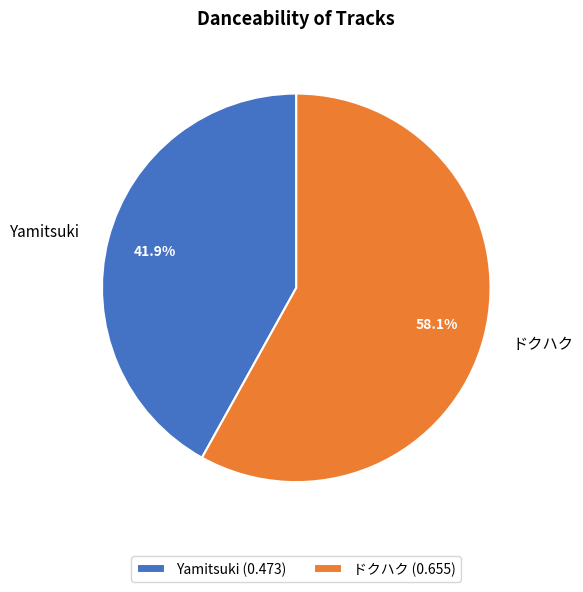

Rank the categories by value from lowest to highest.

Yamitsuki, ドクハク